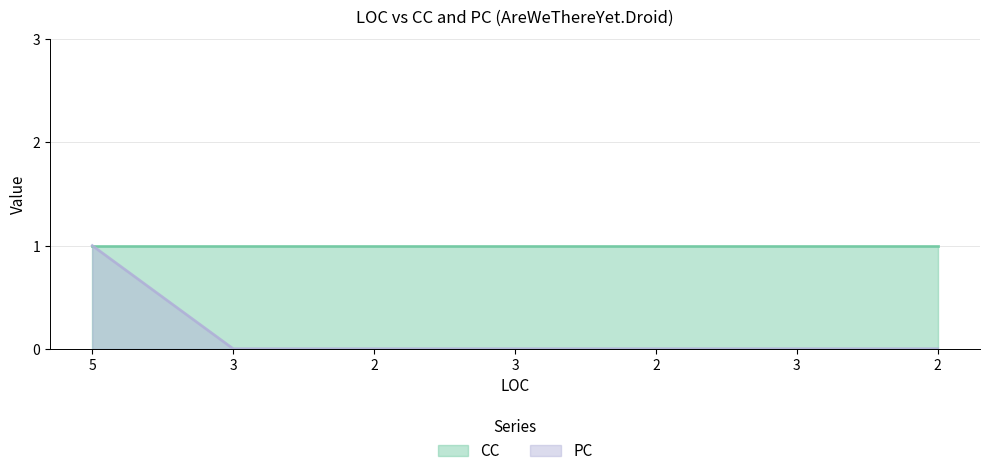

List the labels in order of value, largest first.

5, 3, 2, 3, 2, 3, 2